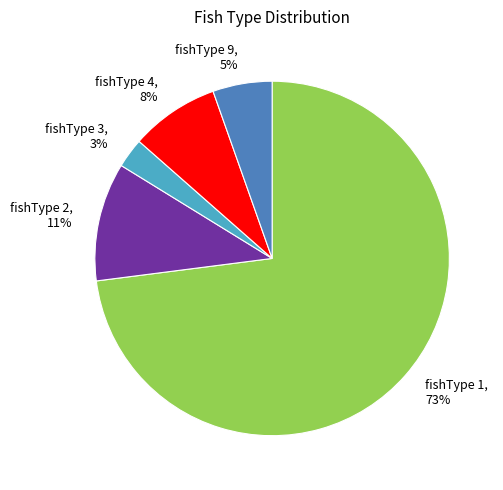

Which slice is the smallest?

fishType 3